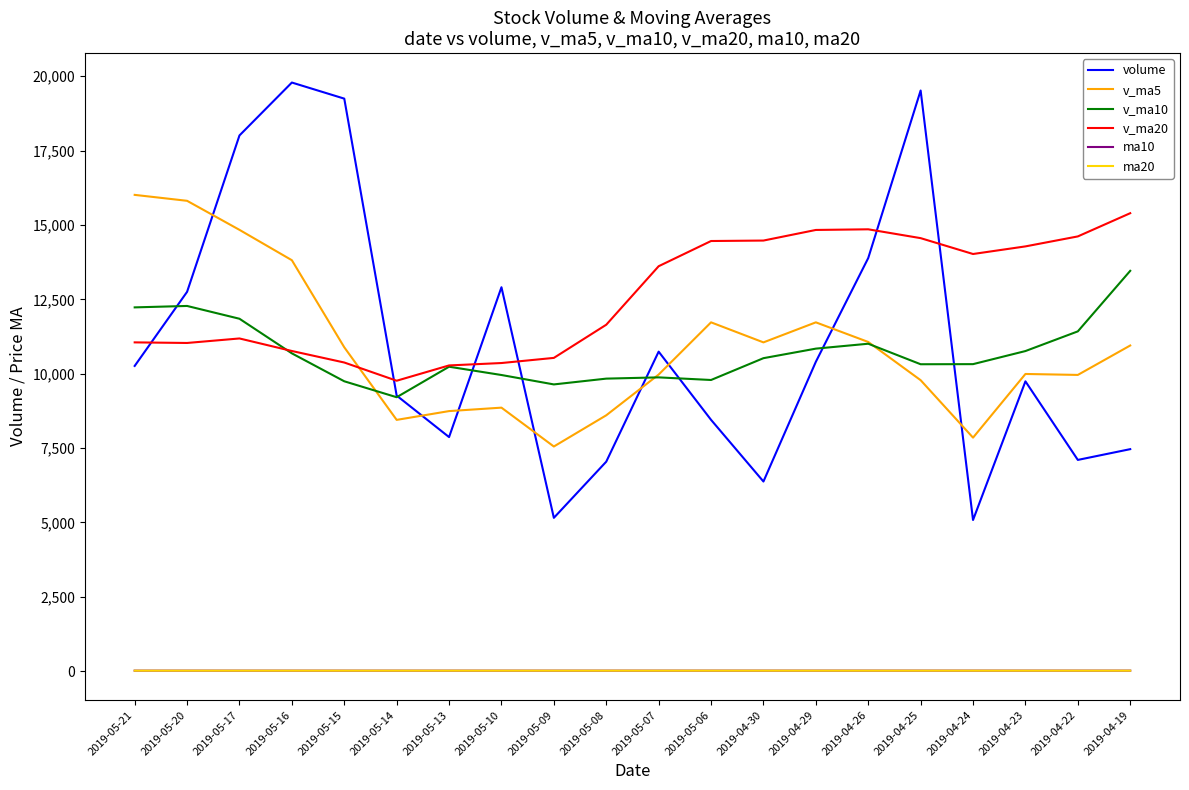

Is the value of v_ma20 at 2019-05-07 greater than the value of v_ma10 at 2019-04-24?

Yes